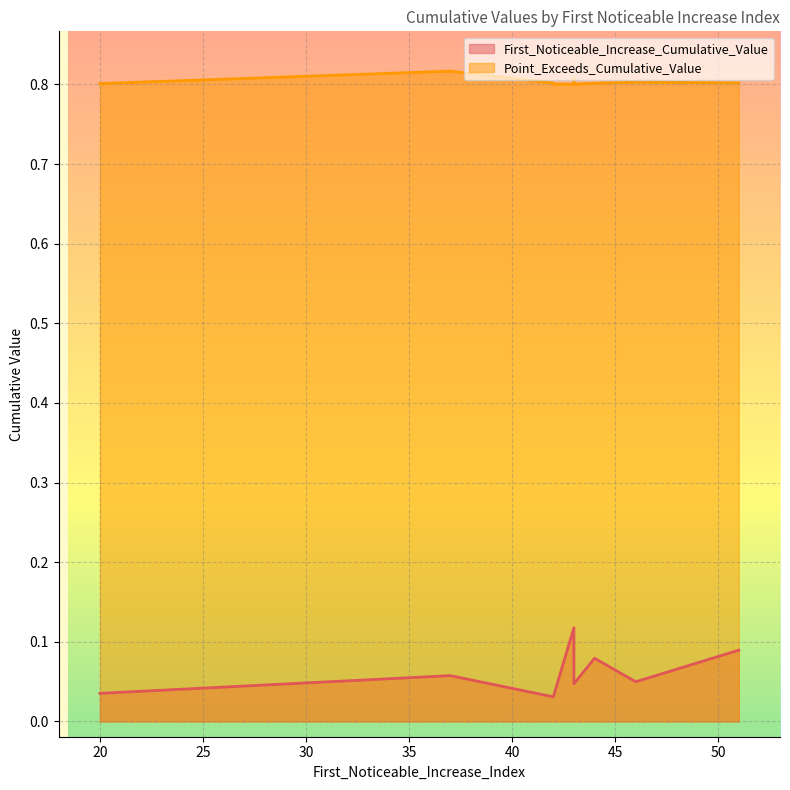

What is the spread (max minus min) of values at 43?

0.7